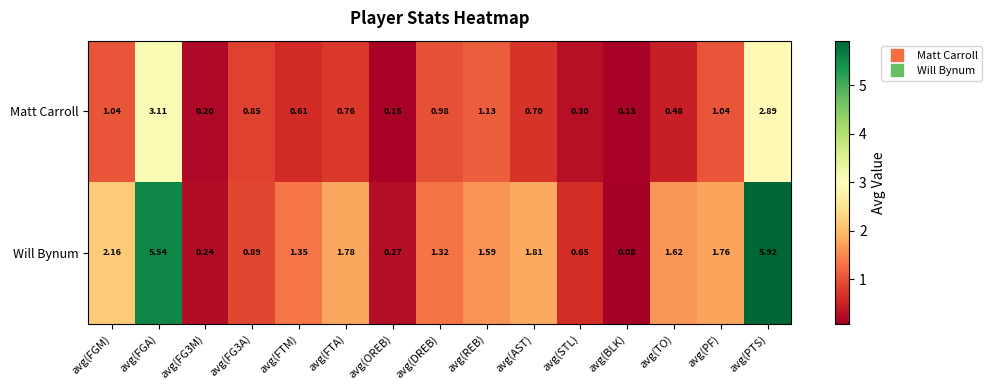

At which label does Will Bynum reach its minimum?

avg(BLK)